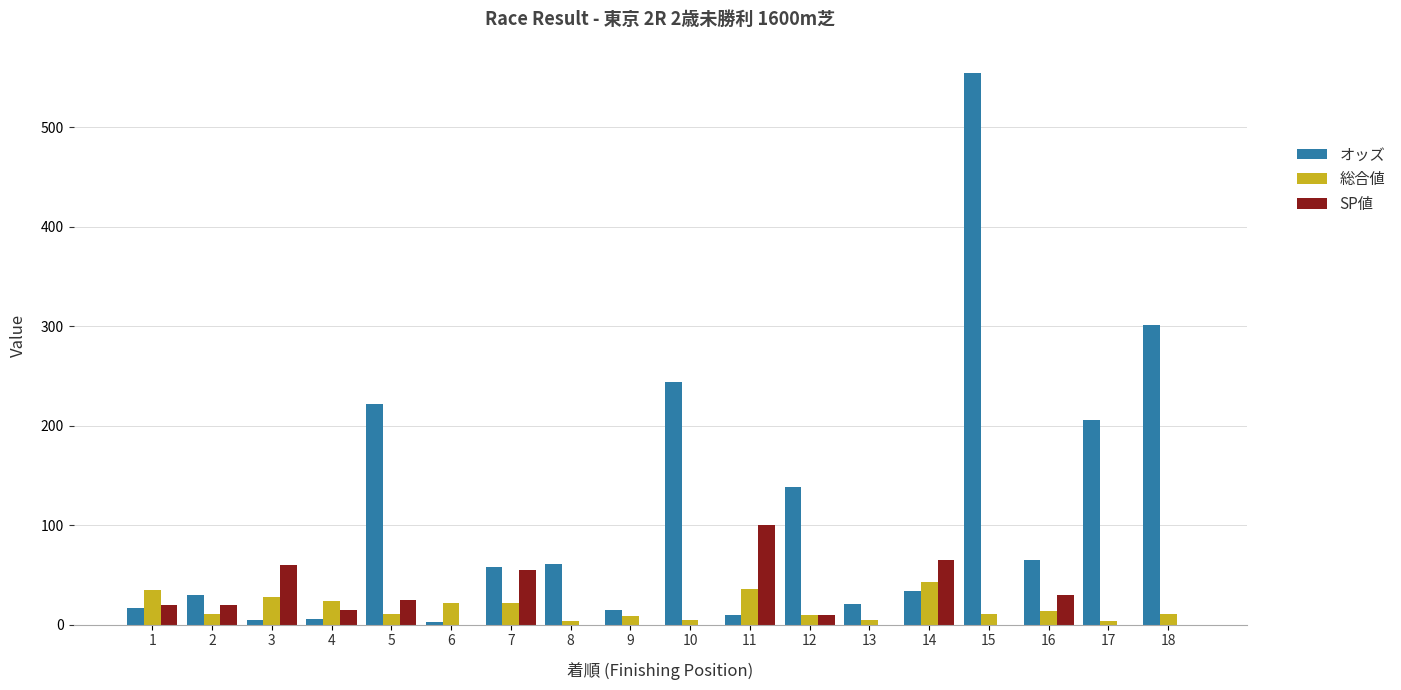

The オッズ series shows 243.8 at 10. True or false?

True